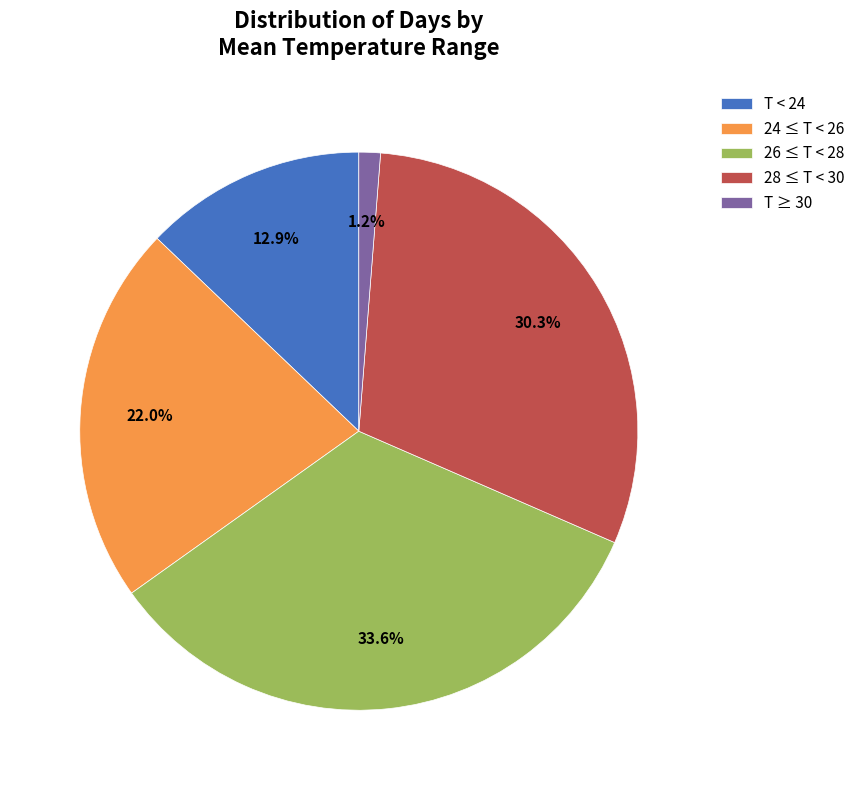

Is there any slice that represents more than half of the pie?

No